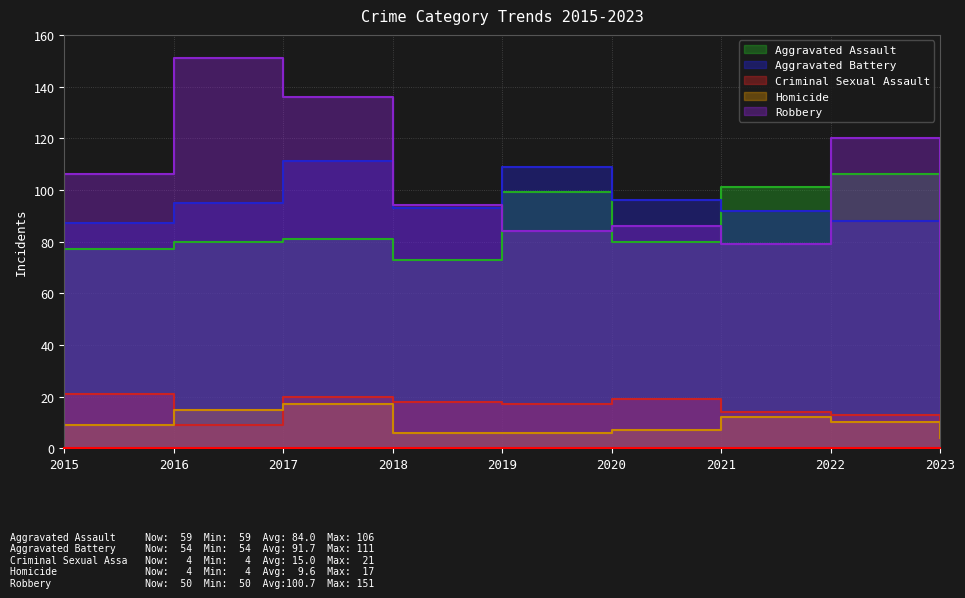

Reading left to right, list all the values displayed in this chart.

Aggravated Assault: 77	80	81	73	99	80	101	106	59
Aggravated Battery: 87	95	111	93	109	96	92	88	54
Criminal Sexual Assault: 21	9	20	18	17	19	14	13	4
Homicide: 9	15	17	6	6	7	12	10	4
Robbery: 106	151	136	94	84	86	79	120	50